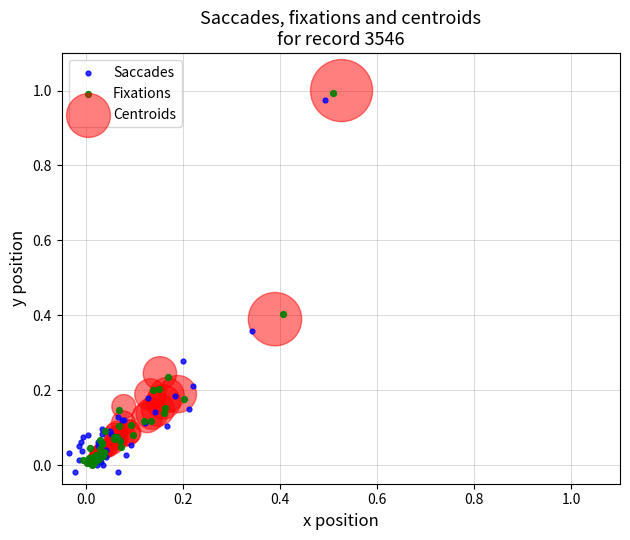

What are all the series names shown in the legend?

Saccades, Fixations, Centroids